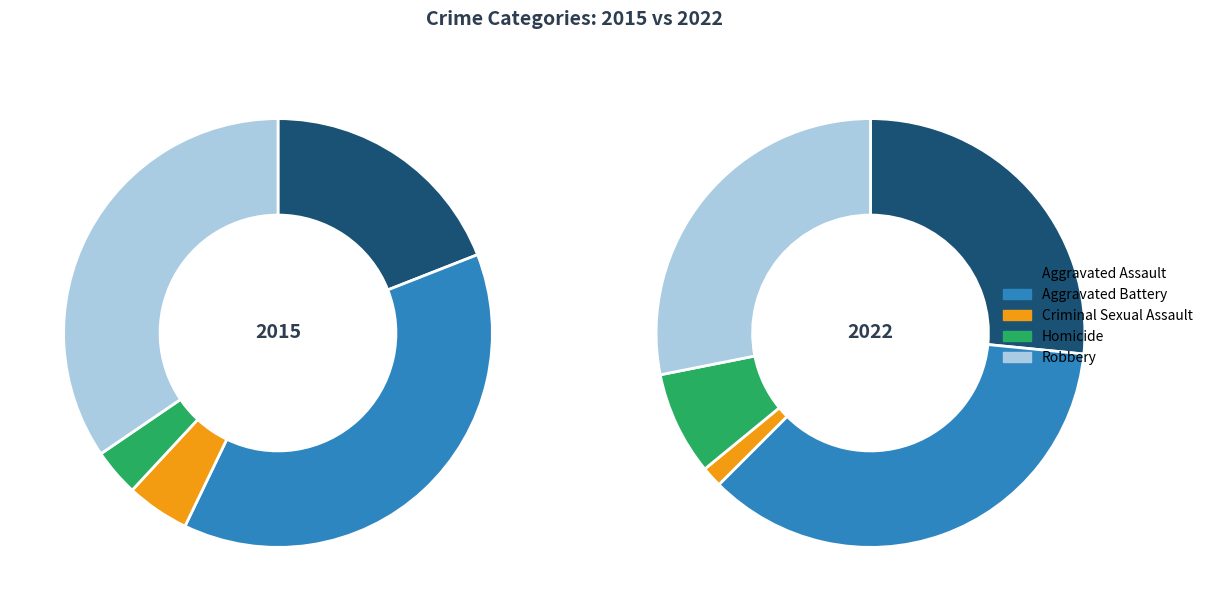

Which series changed the most between Criminal Sexual Assault and Robbery?

2015